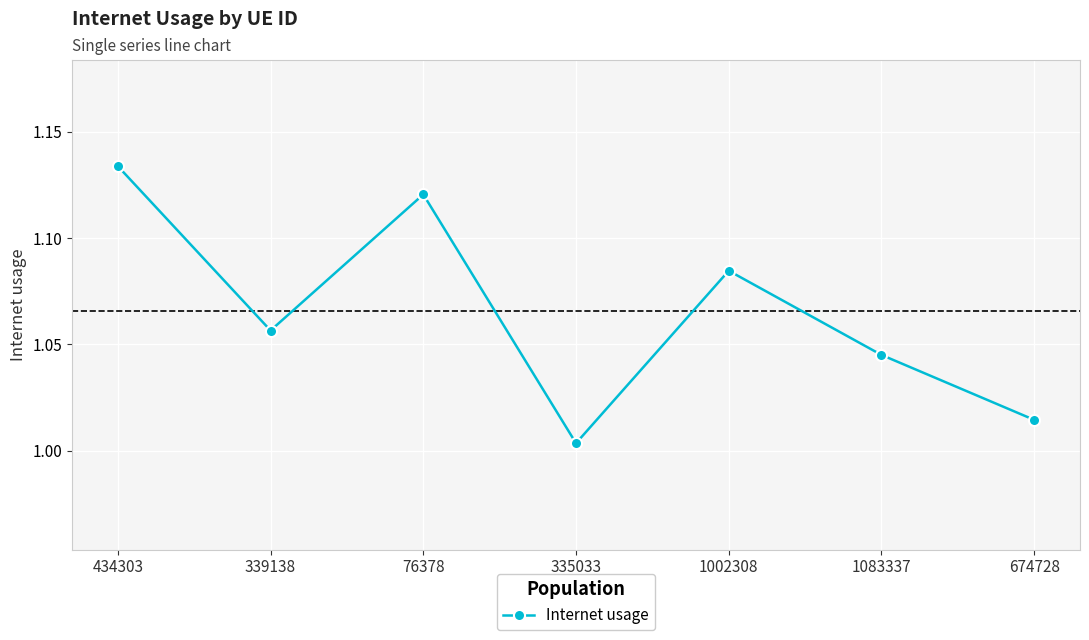

Between 674728 and 434303, which is larger?

434303